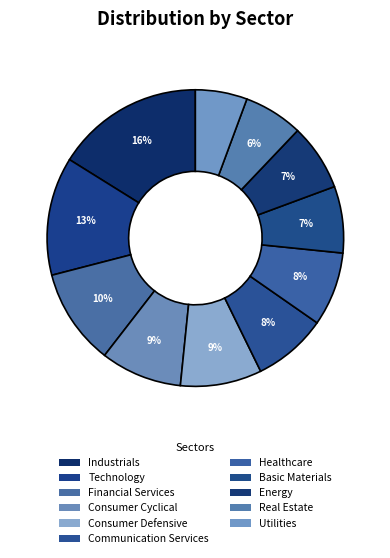

Which category has the biggest portion of the pie?

Industrials